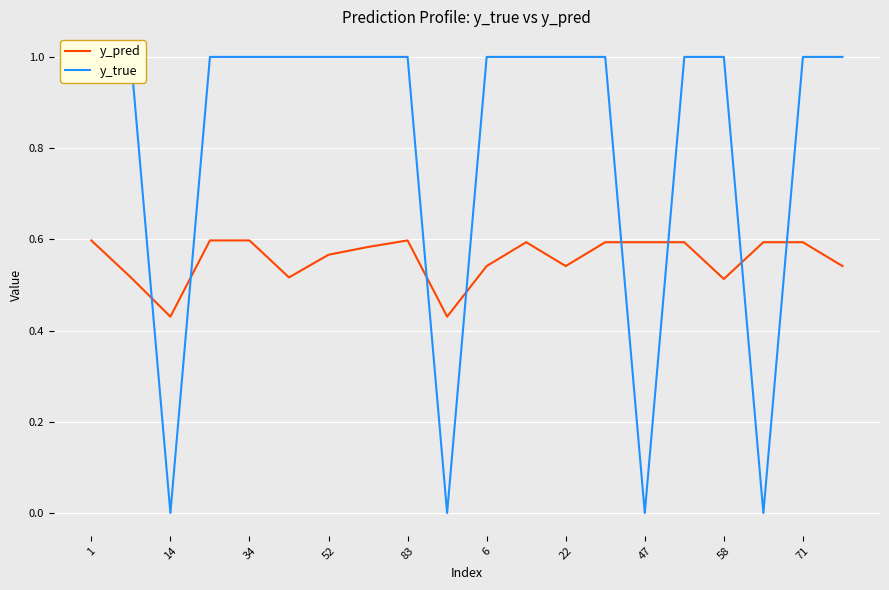

Between 52 and 83, which series saw the biggest shift?

y_pred